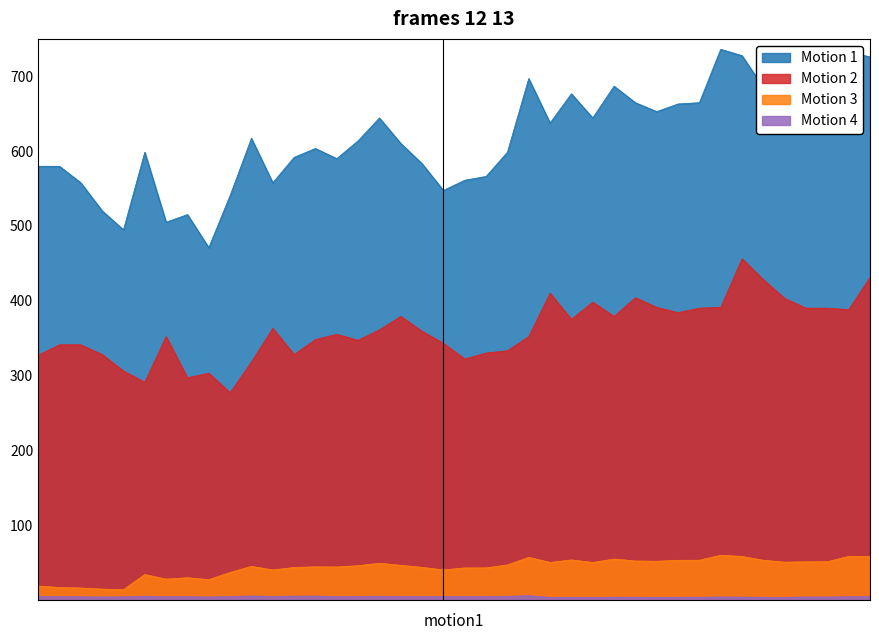

What is the difference between the maximum and minimum values in the Motion 3 series?

46.0